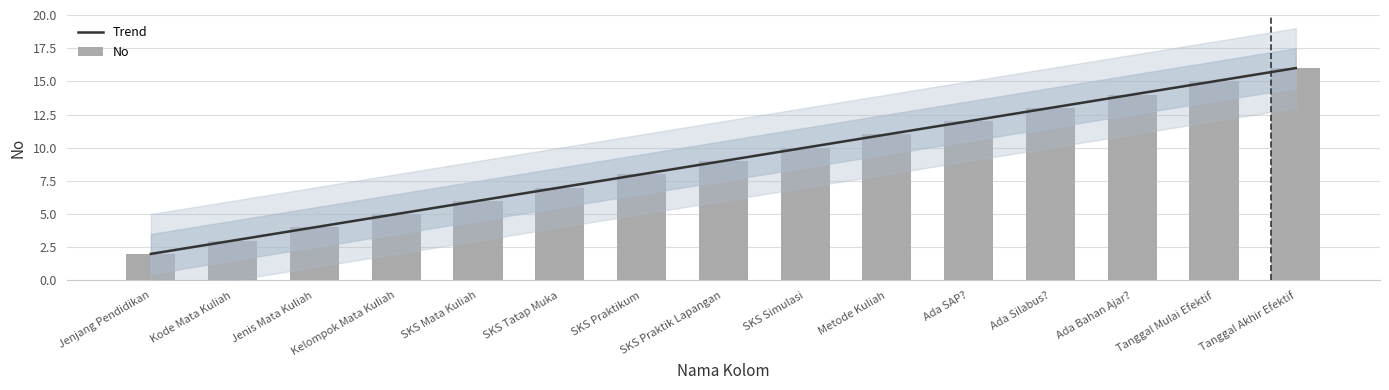

What is the label of the 1st bar from the left?

Jenjang Pendidikan